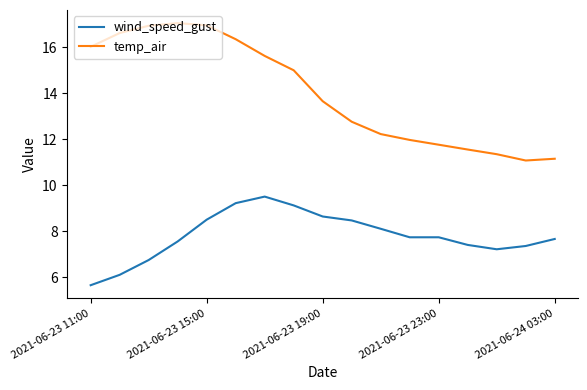

True or false: wind_speed_gust and temp_air intersect in this chart.

False